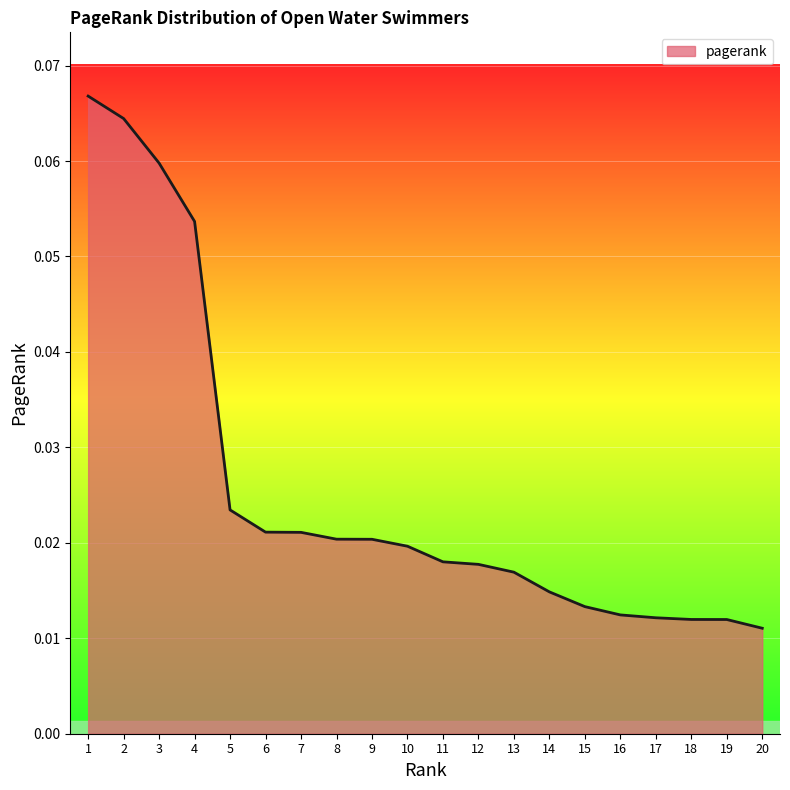

Between 14 and 3, which is larger?

3